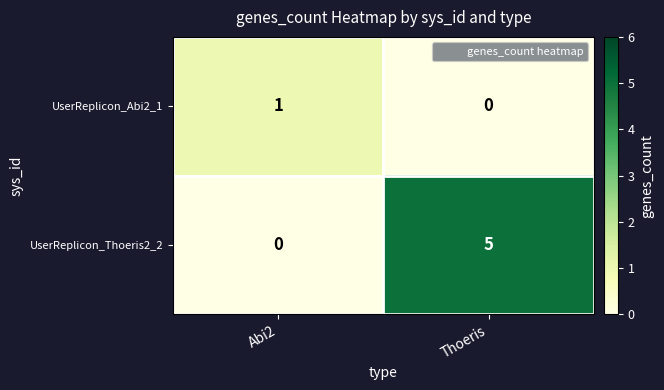

What is the sum of the UserReplicon_Thoeris2_2 values at Abi2 and Thoeris?

5